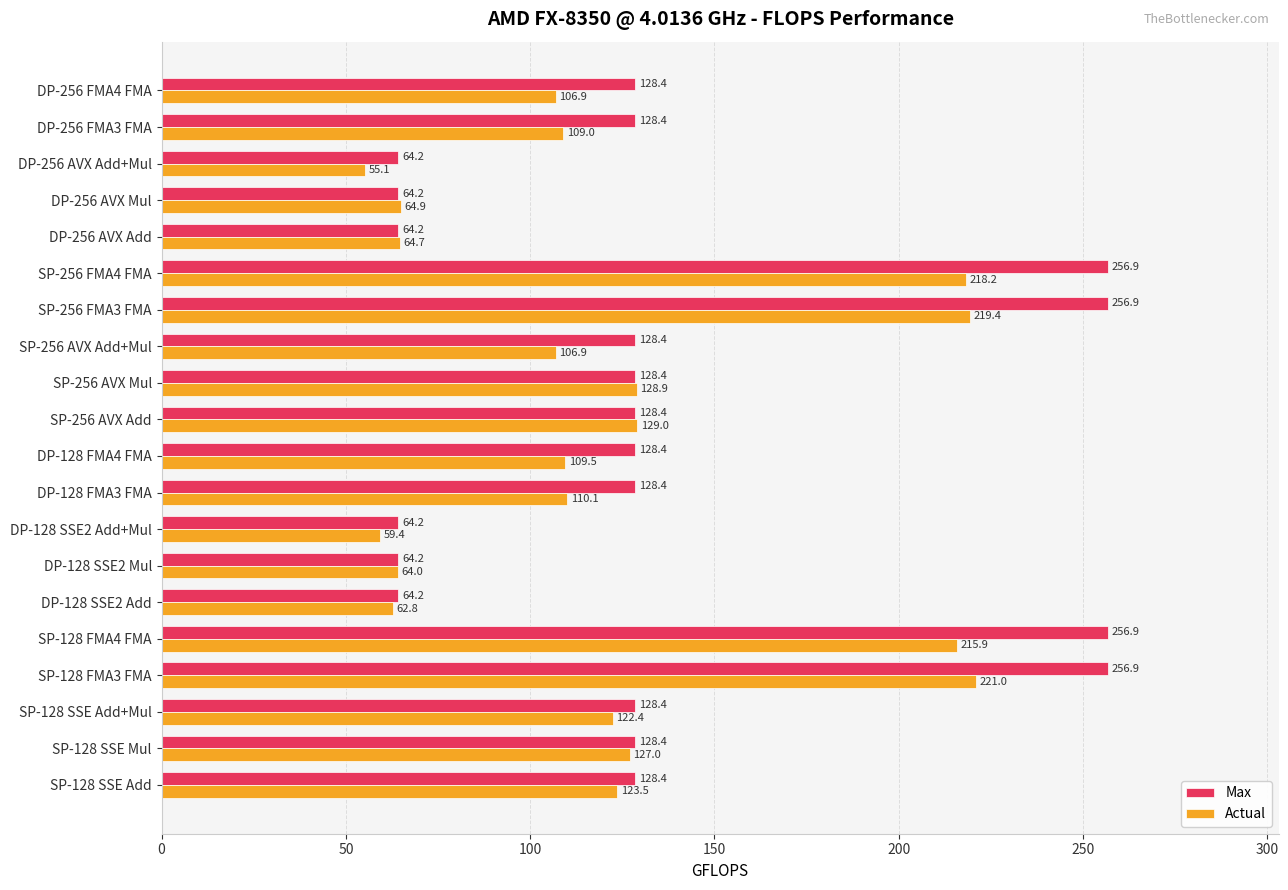

Which series changed the most between SP-256 FMA4 FMA and DP-256 FMA3 FMA?

Max